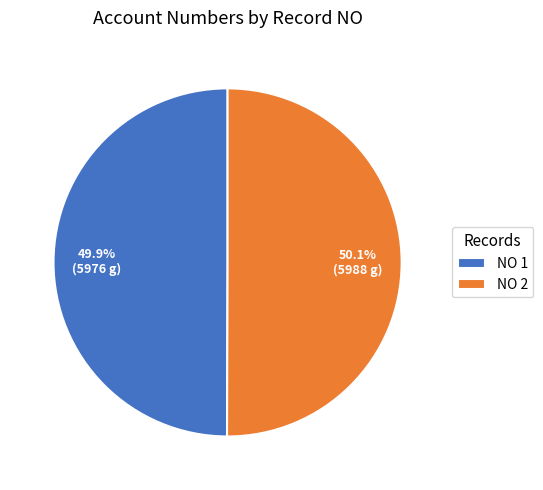

What is the ratio of the value at NO 1 to the value at NO 2?

1.0